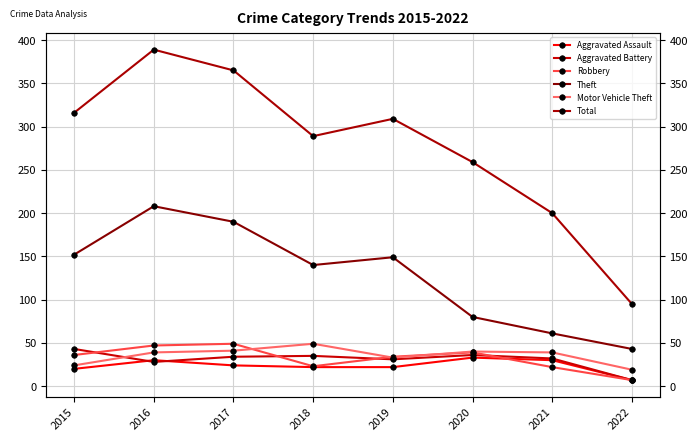

True or false: Theft has a value of 190 at 2017.

True